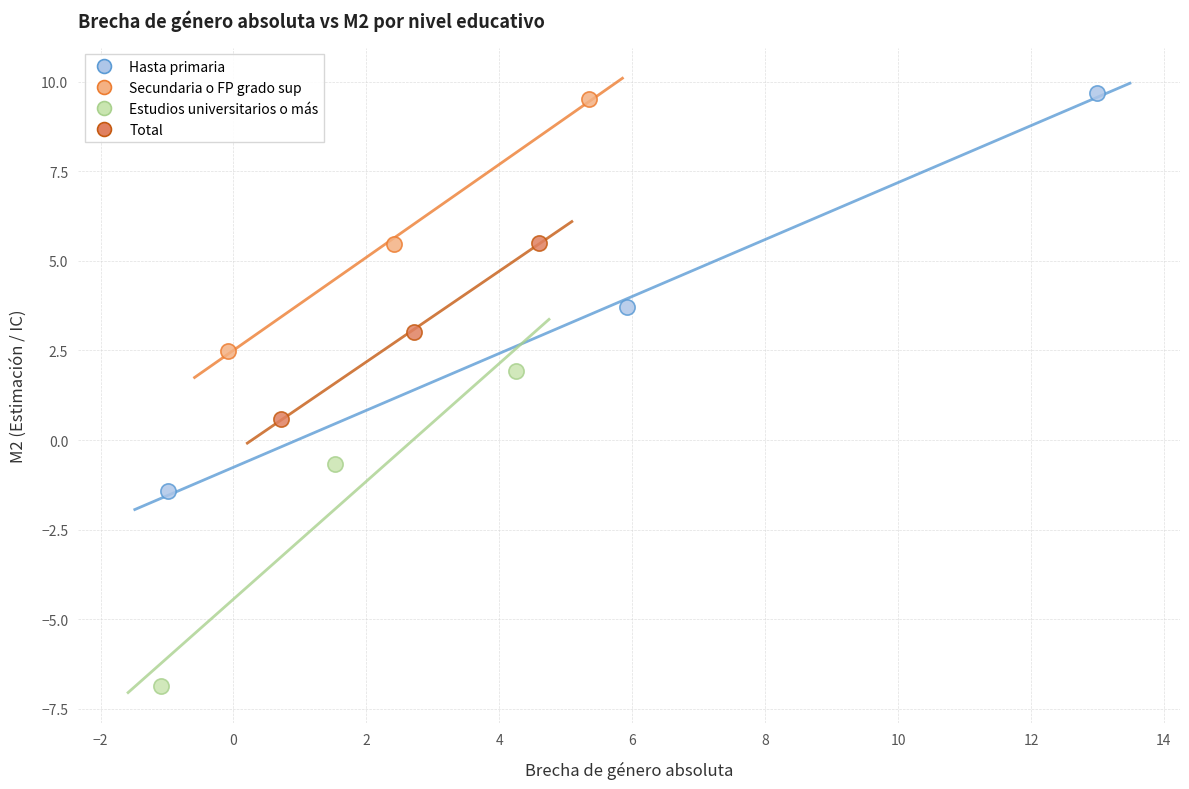

Which series reaches the minimum Y coordinate?

Estudios universitarios o más